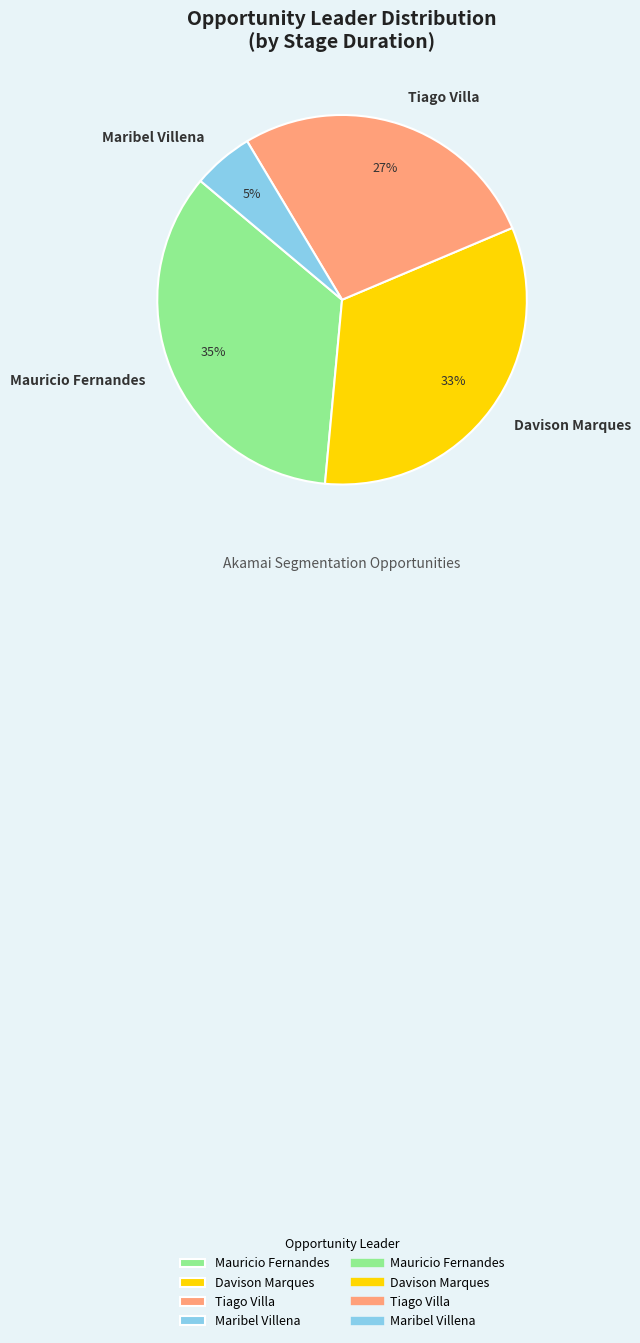

Which category has the smallest portion of the pie?

Maribel Villena